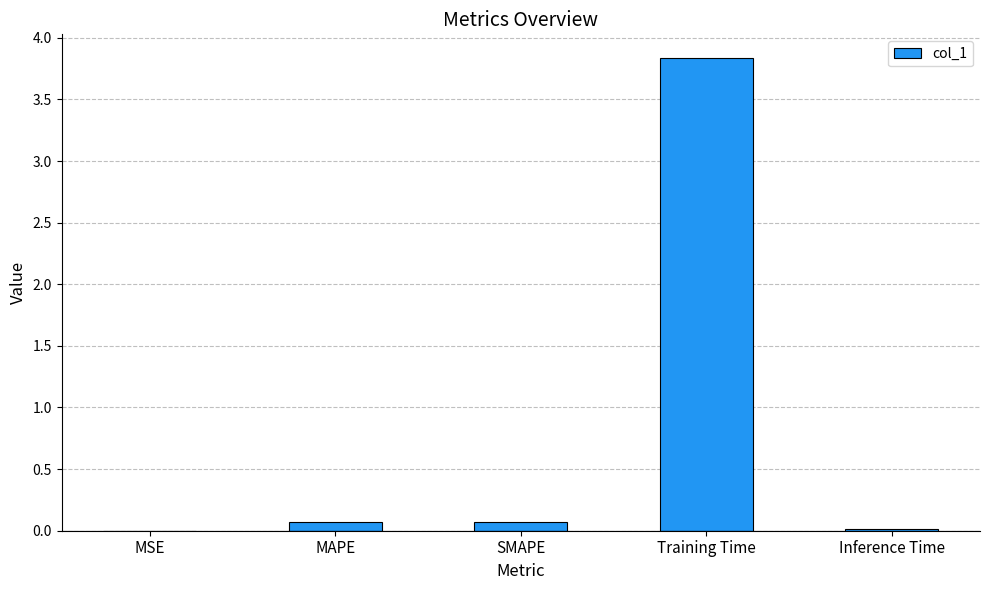

The chart shows a value of 0.0 at MSE. True or false?

True